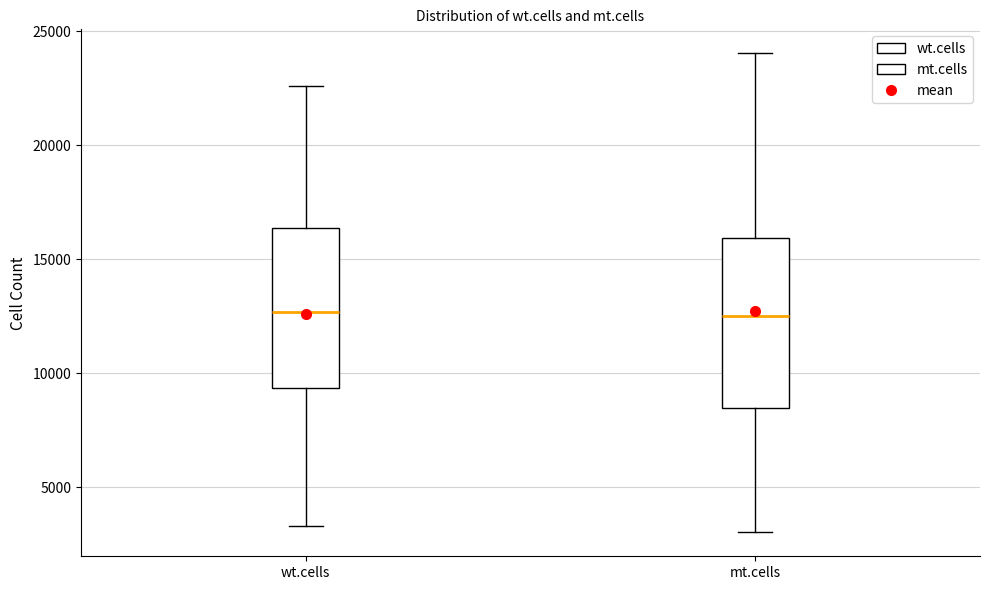

Reading left to right, read every box against the y-axis: the position of its median line, the range the box covers, and the ends of its whiskers. The values are not printed on the chart, so give them approximately, as read against the axis.

wt.cells: median 12500, box 9500 to 16500, whiskers 3500 to 22500
mt.cells: median 12500, box 8500 to 16000, whiskers 3000 to 24000